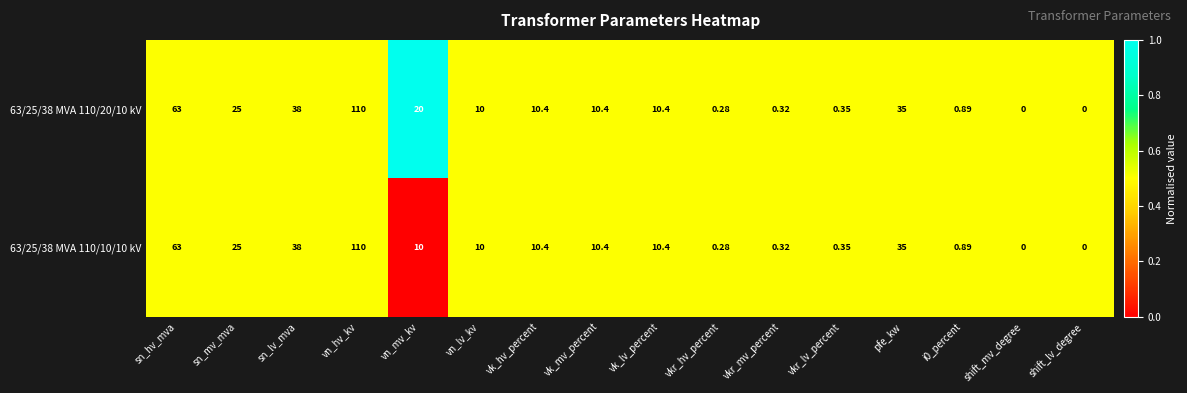

At which label does 63/25/38 MVA 110/10/10 kV reach its peak?

vn_hv_kv